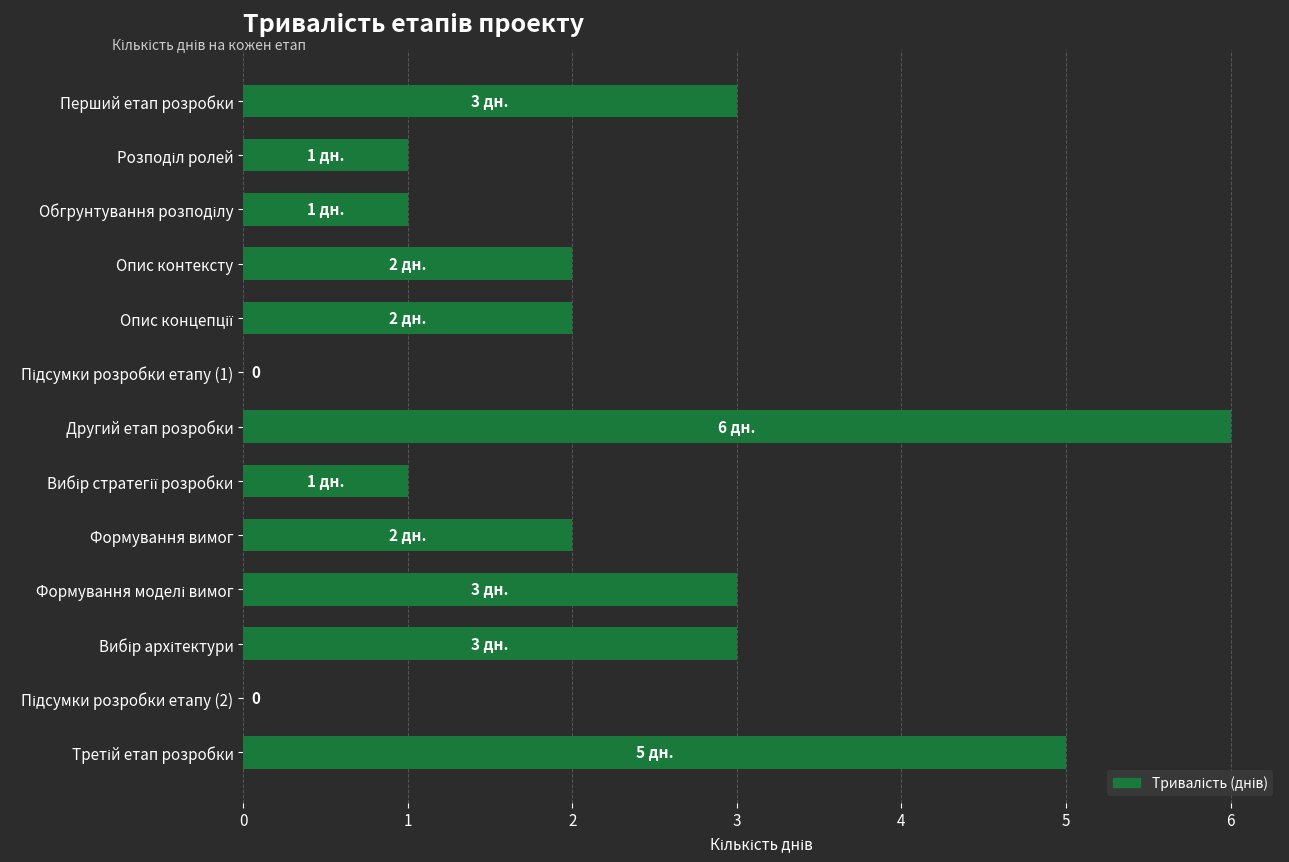

How many series are shown in this chart?

1